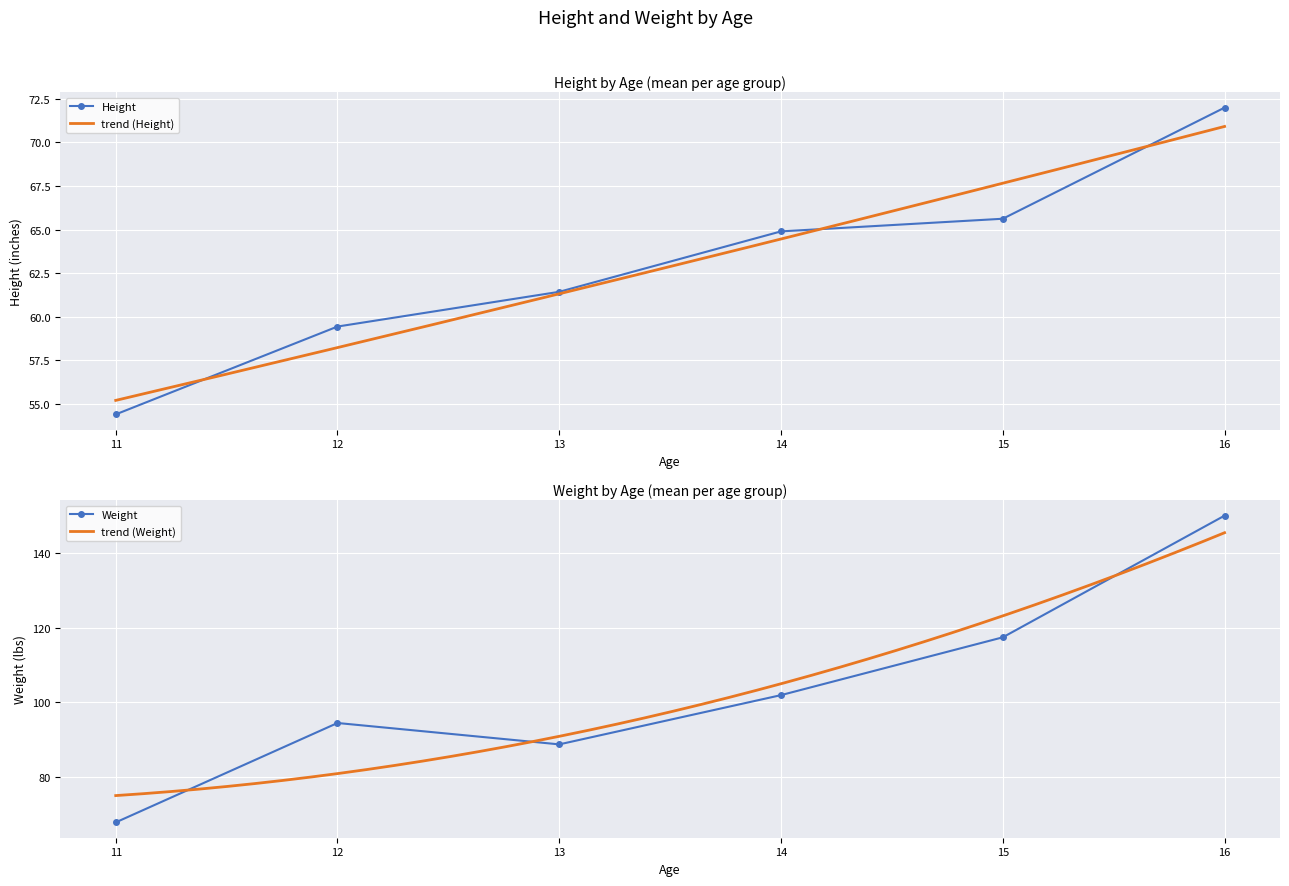

Where does the Height series first go above 64?

14